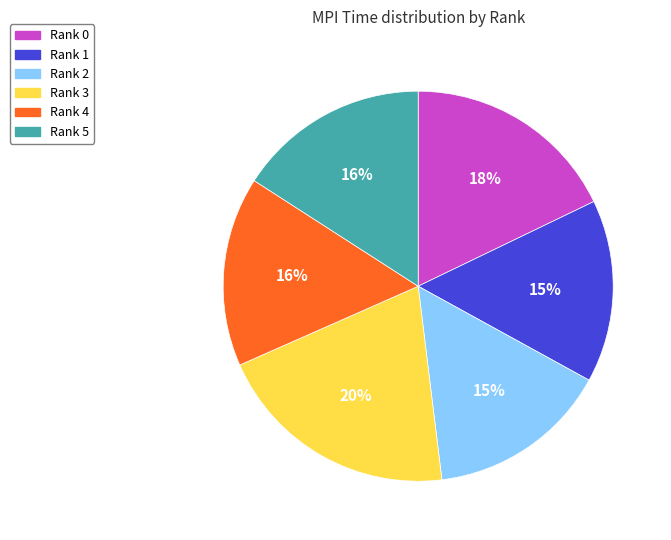

Is the sum of Rank 2 and Rank 4 greater than half?

No